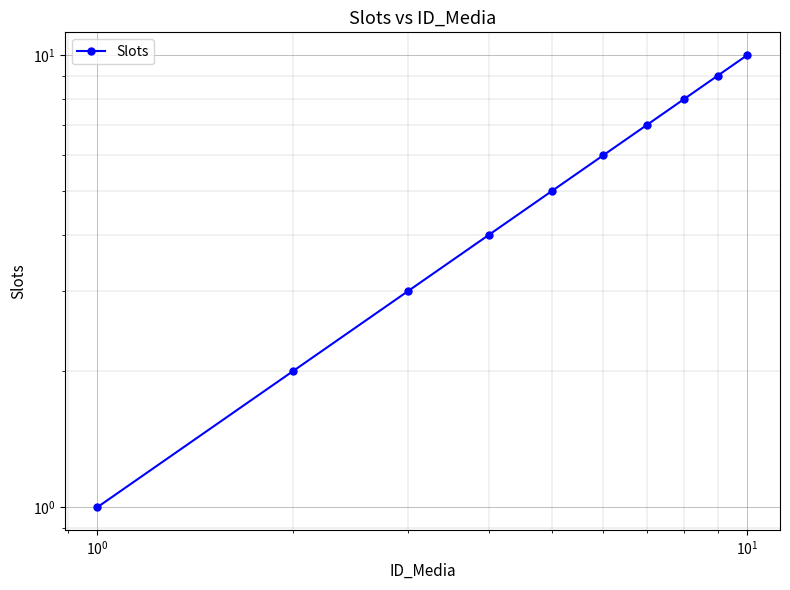

Is it true that the value at 9 is 15?

False